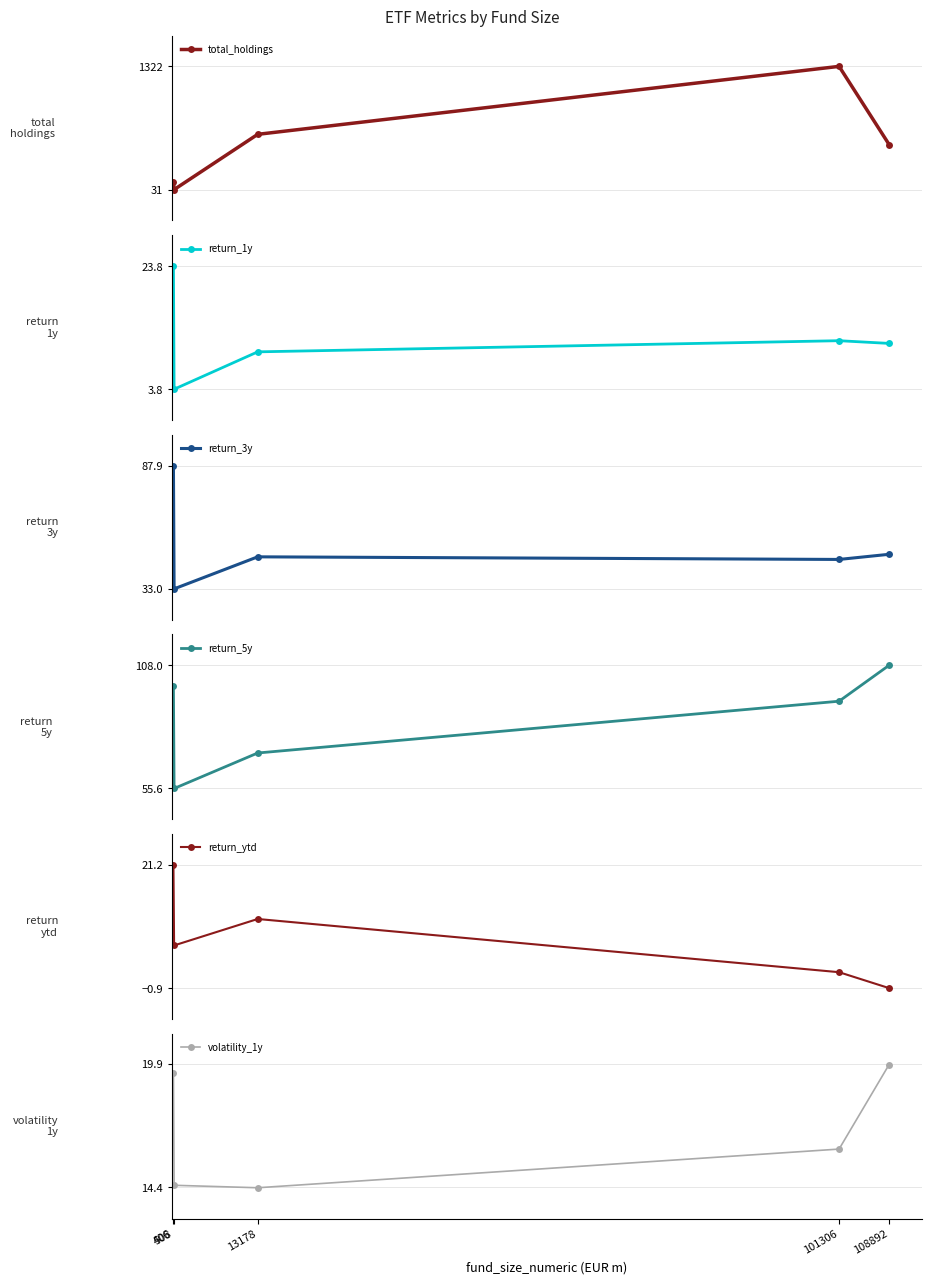

Between 508 and 101306, which series saw the biggest shift?

total_holdings